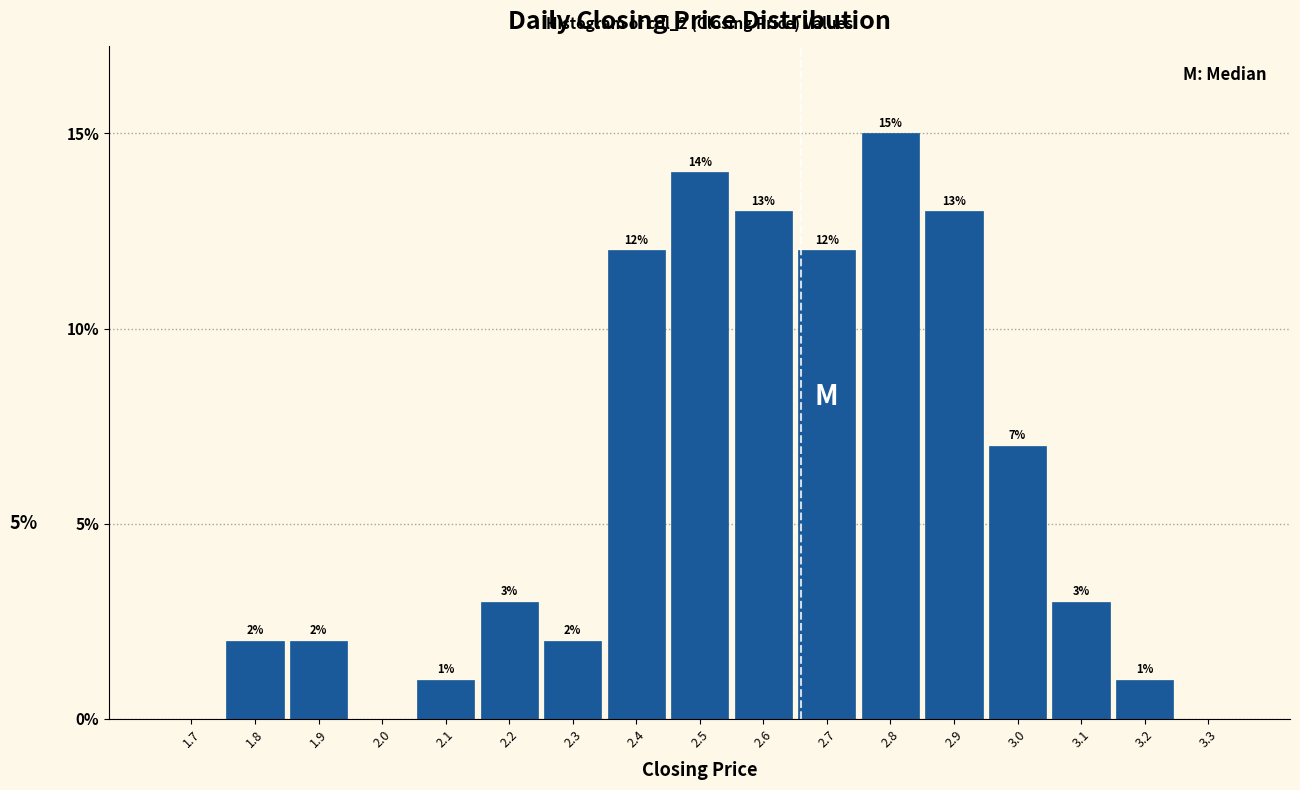

Reading left to right, transcribe all the data shown in this chart.

1.7=0.0	1.8=2.0	1.9=2.0	2.0=0.0	2.1=1.0	2.2=3.0	2.3=2.0	2.4=12.0	2.5=14.0	2.6=13.0	2.7=12.0	2.8=15.0	2.9=13.0	3.0=7.0	3.1=3.0	3.2=1.0	3.3=0.0